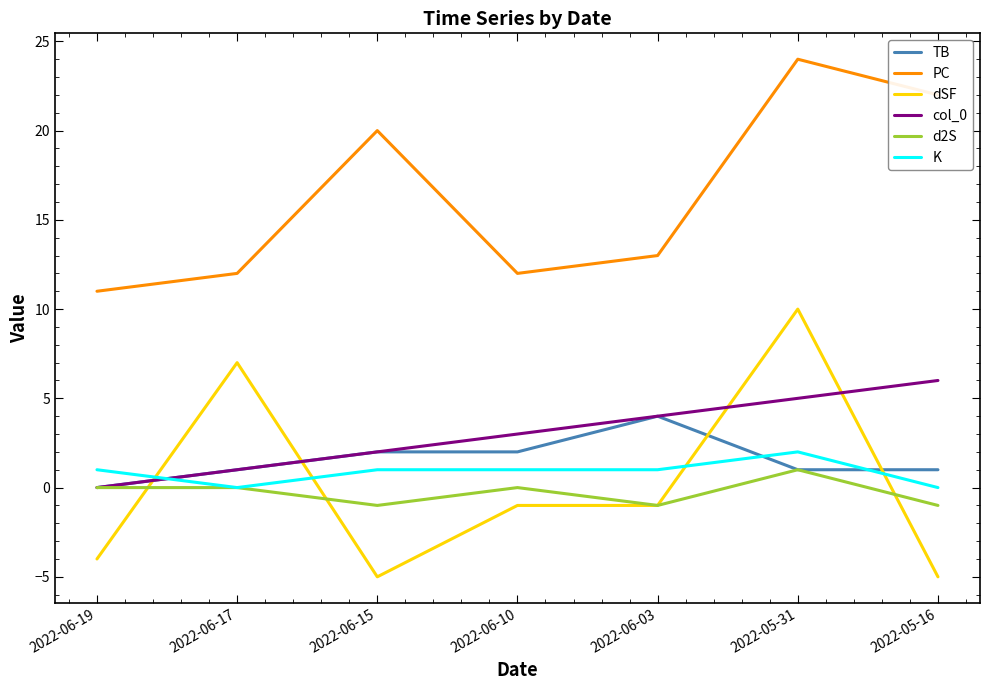

How many times do K and TB cross each other?

3